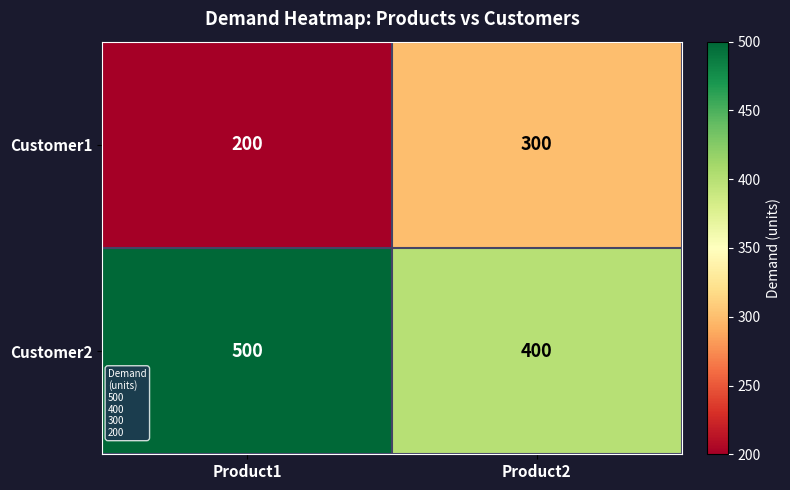

What is the difference between the maximum and minimum values in the Customer1 series?

100